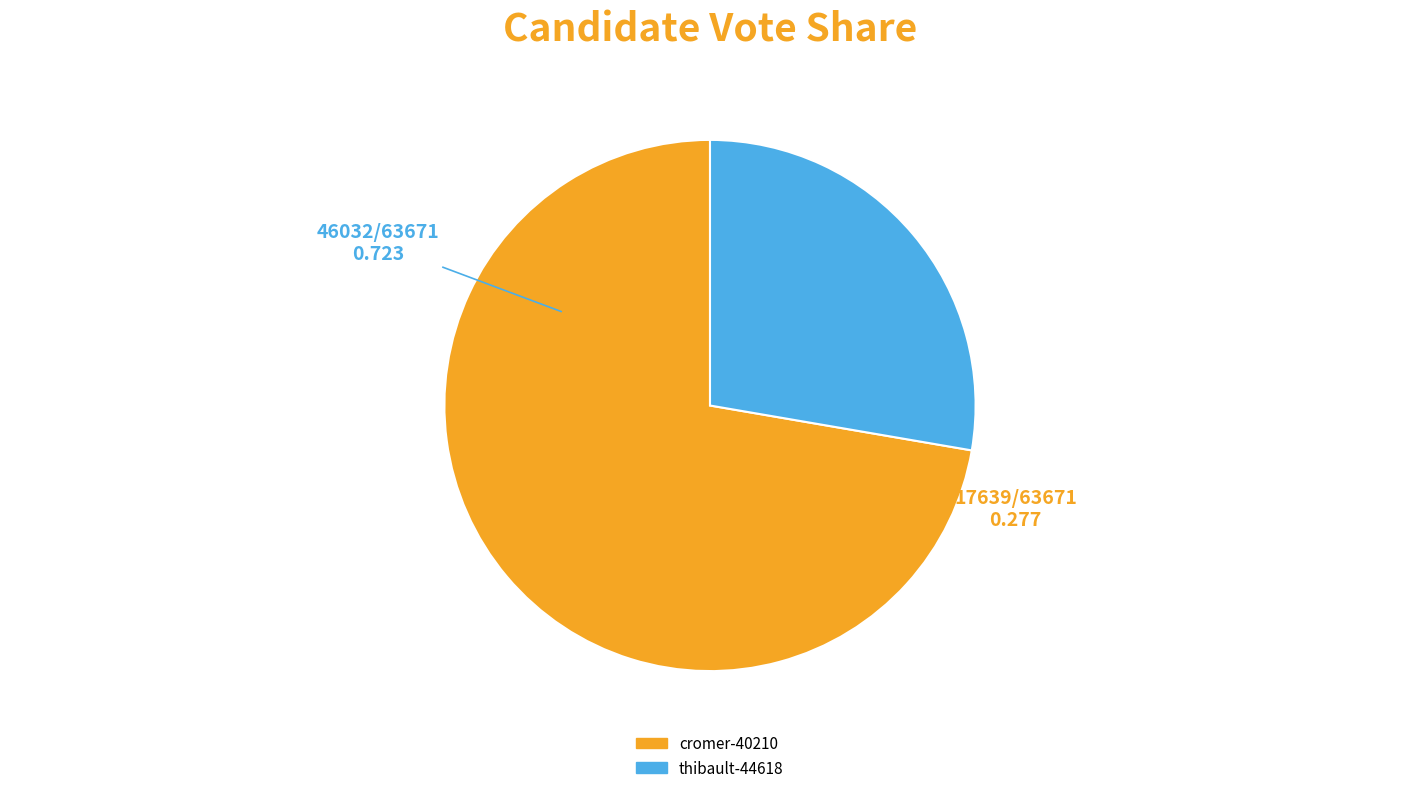

Does thibault-44618 represent more than half of the total?

No